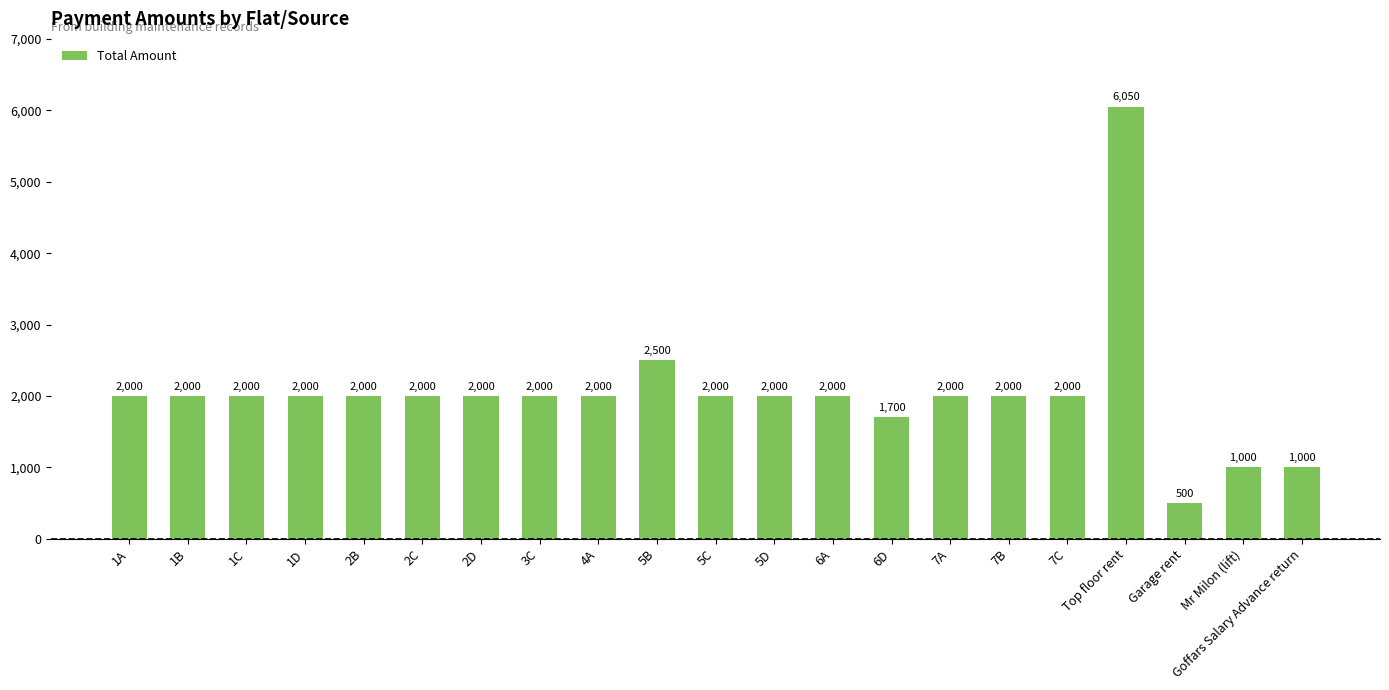

What is the sum of all values?

42750